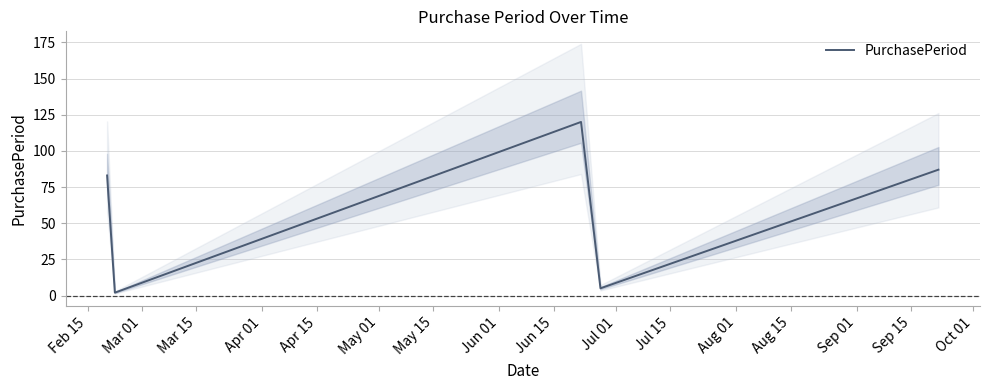

What is the highest value of the PurchasePeriod series?

120